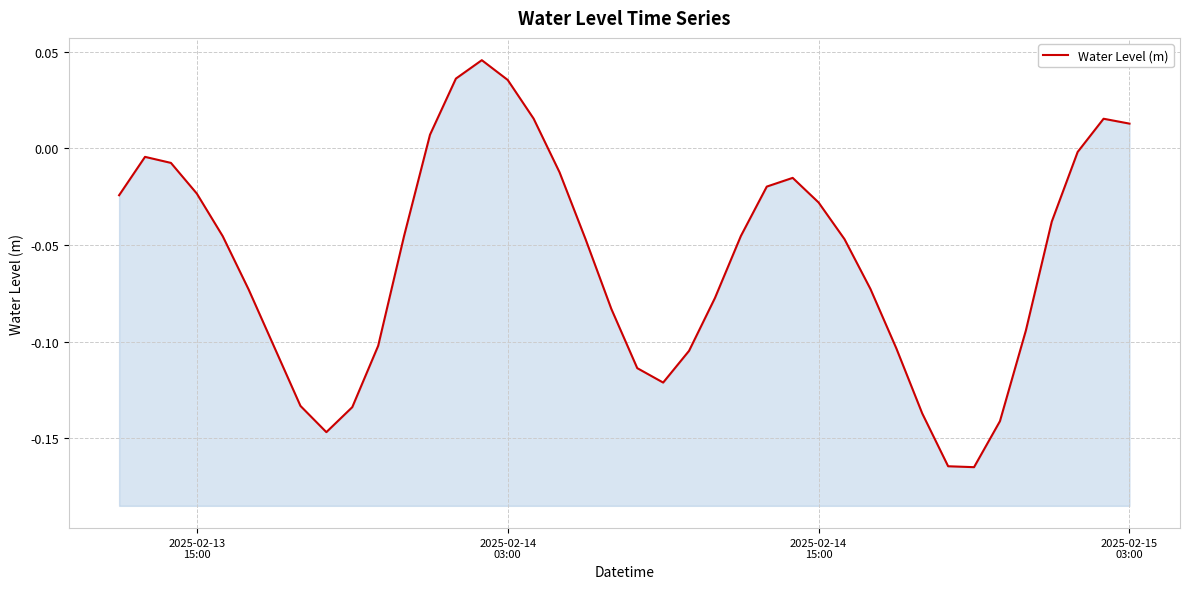

What is the sum of all values?

-2.3